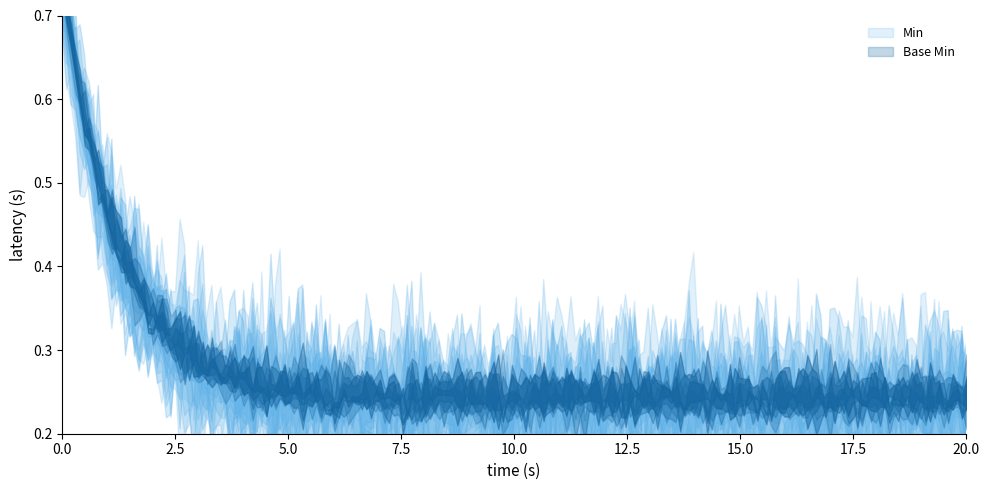

What is the difference between the maximum and minimum values in the Min series?

1